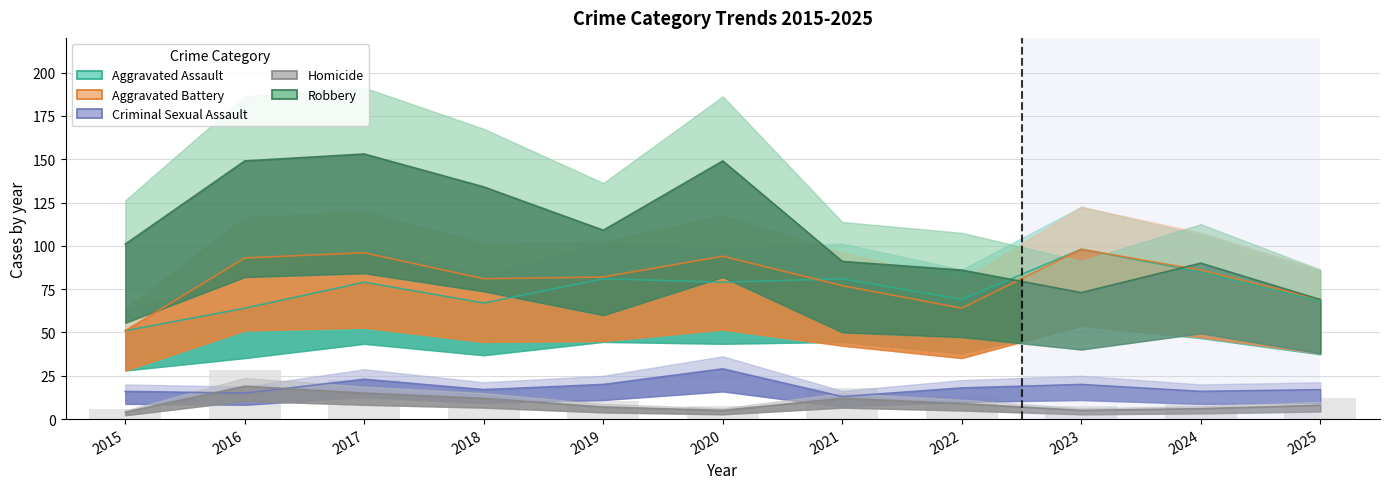

Reading right to left, list all the values displayed in this chart.

Aggravated Assault: 68	85	98	69	81	79	81	67	79	64	51
Aggravated Battery: 69	86	98	64	77	94	82	81	96	93	51
Criminal Sexual Assault: 17	16	20	18	13	29	20	17	23	15	16
Homicide: 8	6	5	9	12	5	7	12	15	19	4
Robbery: 69	90	73	86	91	149	109	134	153	149	101